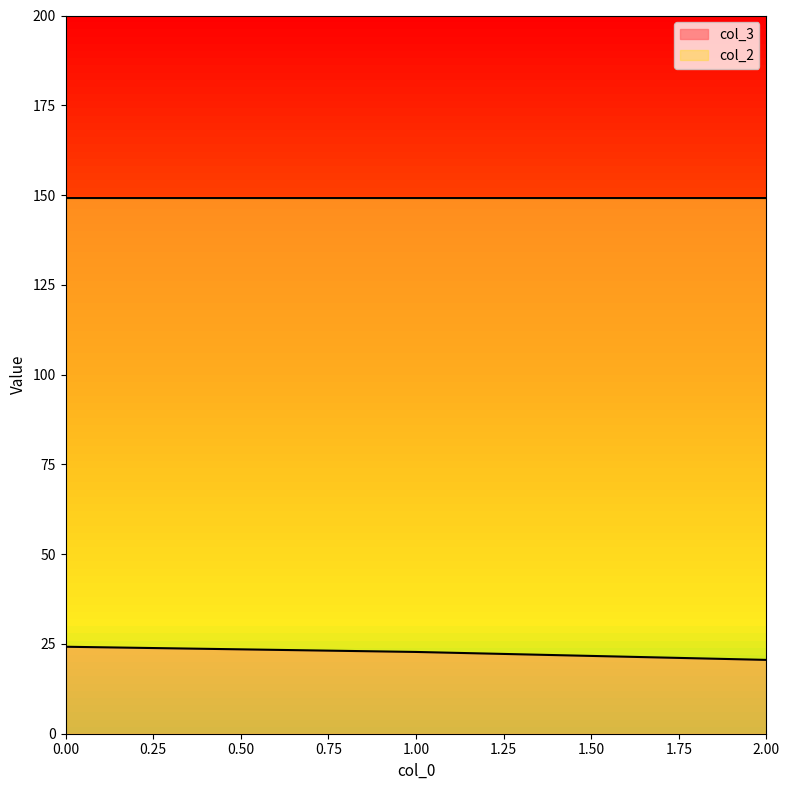

What is the difference between the second highest and minimum values in the col_3 series?

2.2